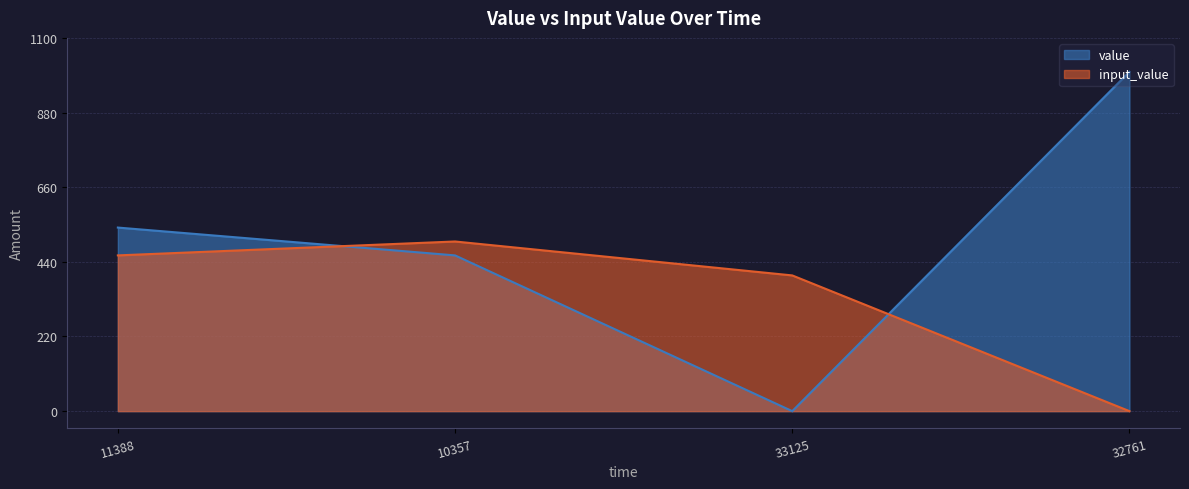

How many series are shown in this chart?

2